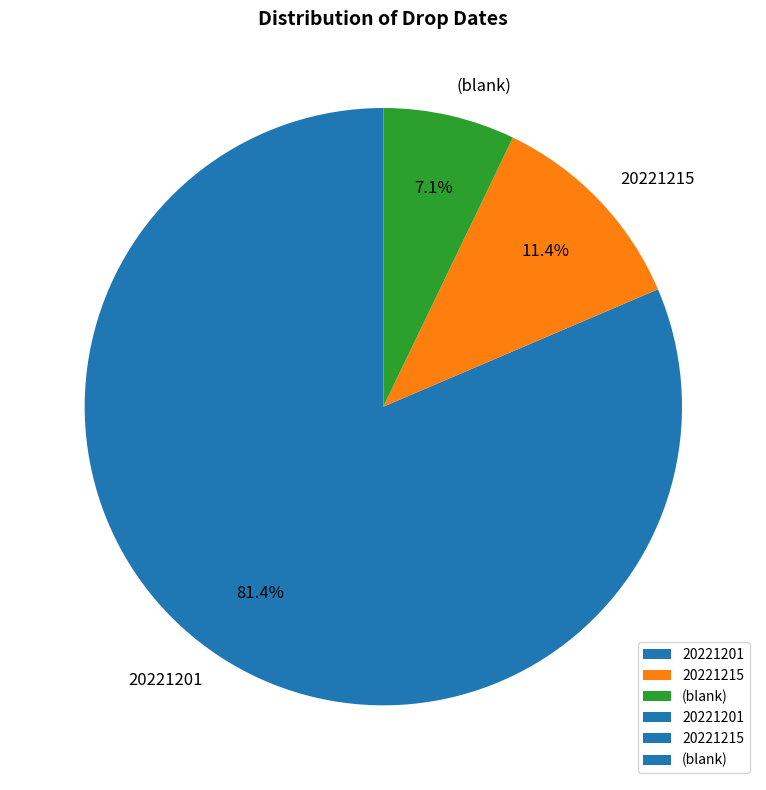

What percentage do 20221201 and 20221215 together represent?

92.9%